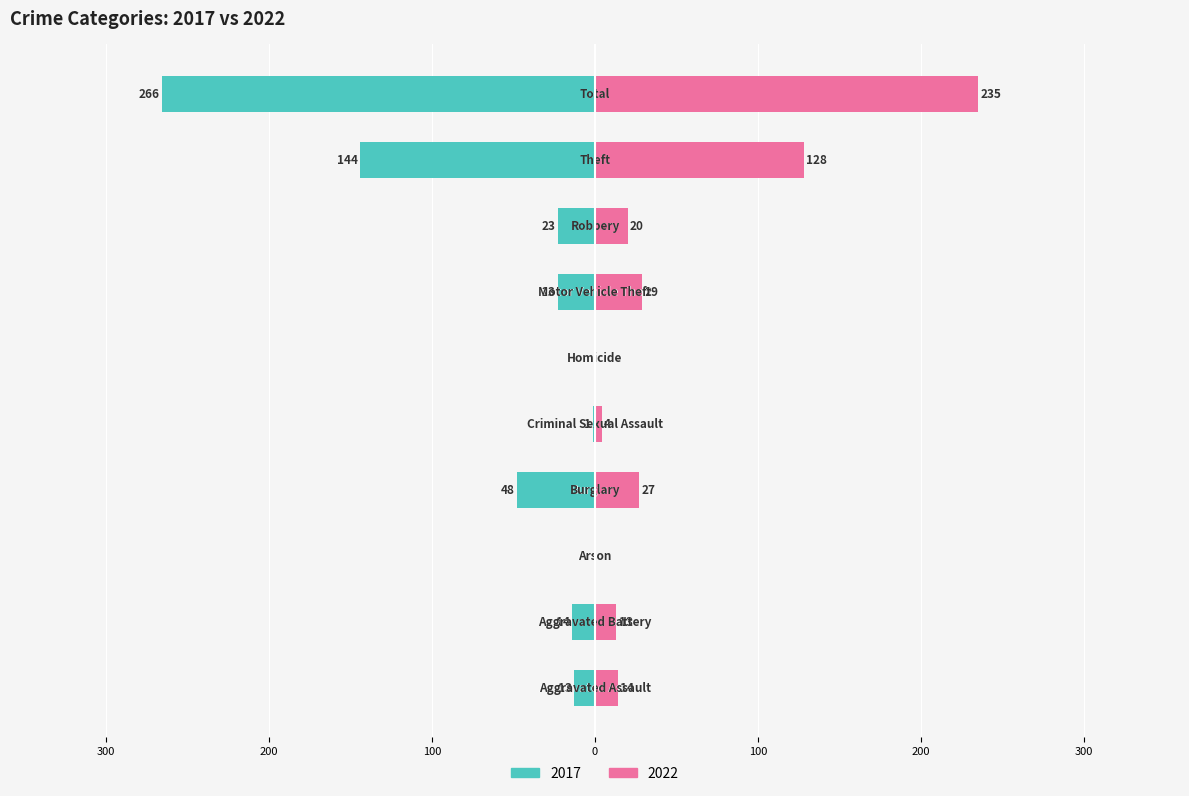

At which label is 2022 closest to 117?

Theft